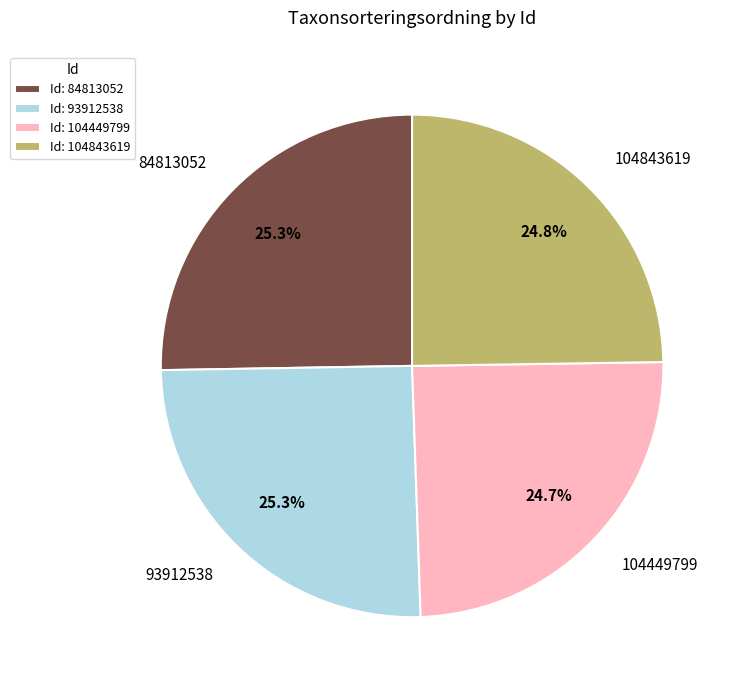

What percentage is NOT represented by 104843619?

75.2%